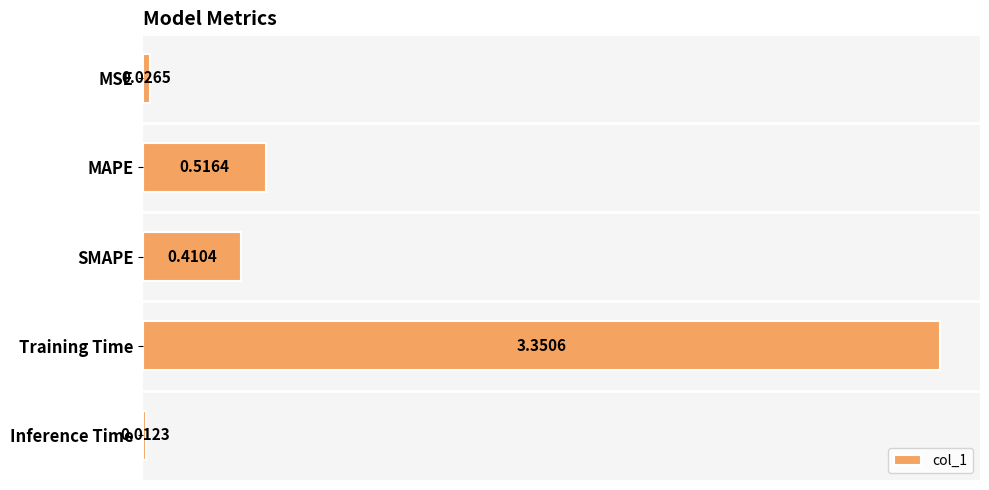

List the labels in order of value, smallest first.

Inference Time, MSE, SMAPE, MAPE, Training Time